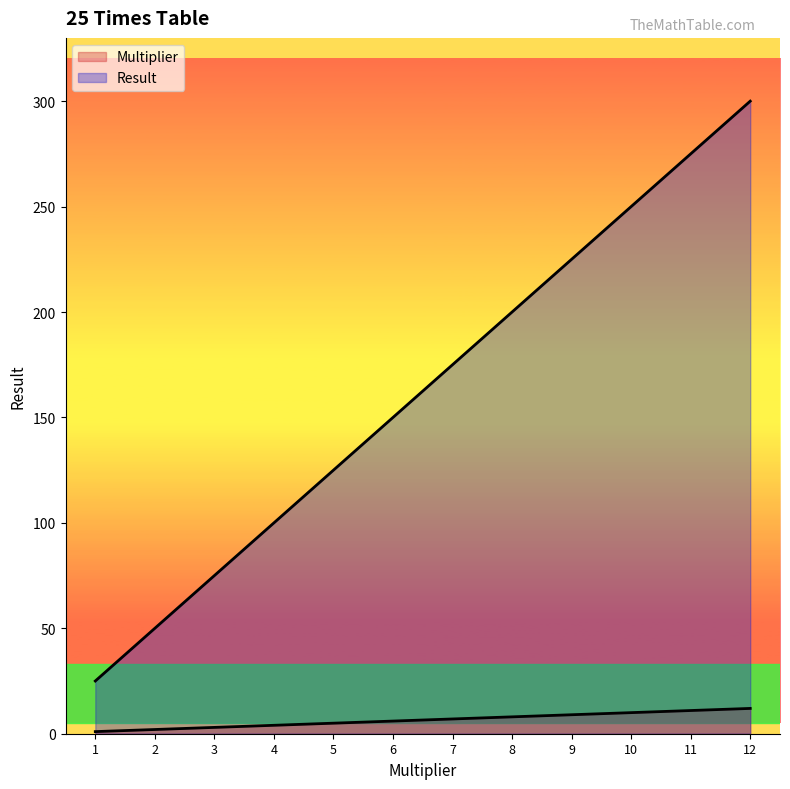

How many categories are shown in the chart?

12